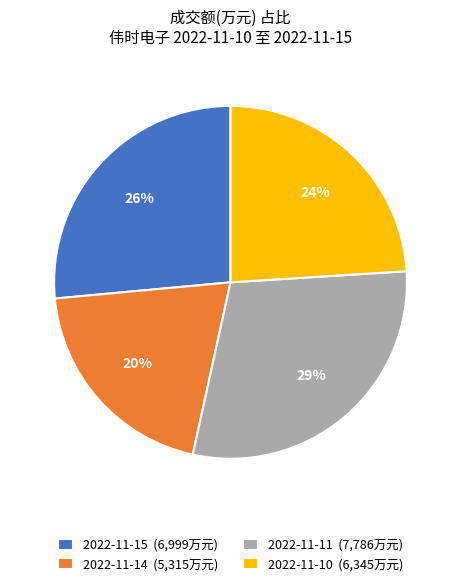

To the nearest percent, what is the difference between the largest and smallest slice percentages?

9%